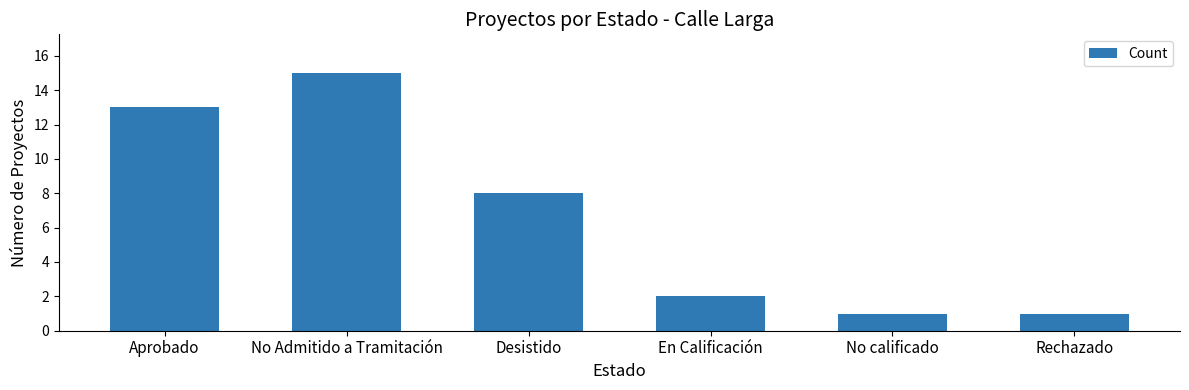

What position from the left is No Admitido a Tramitación?

2